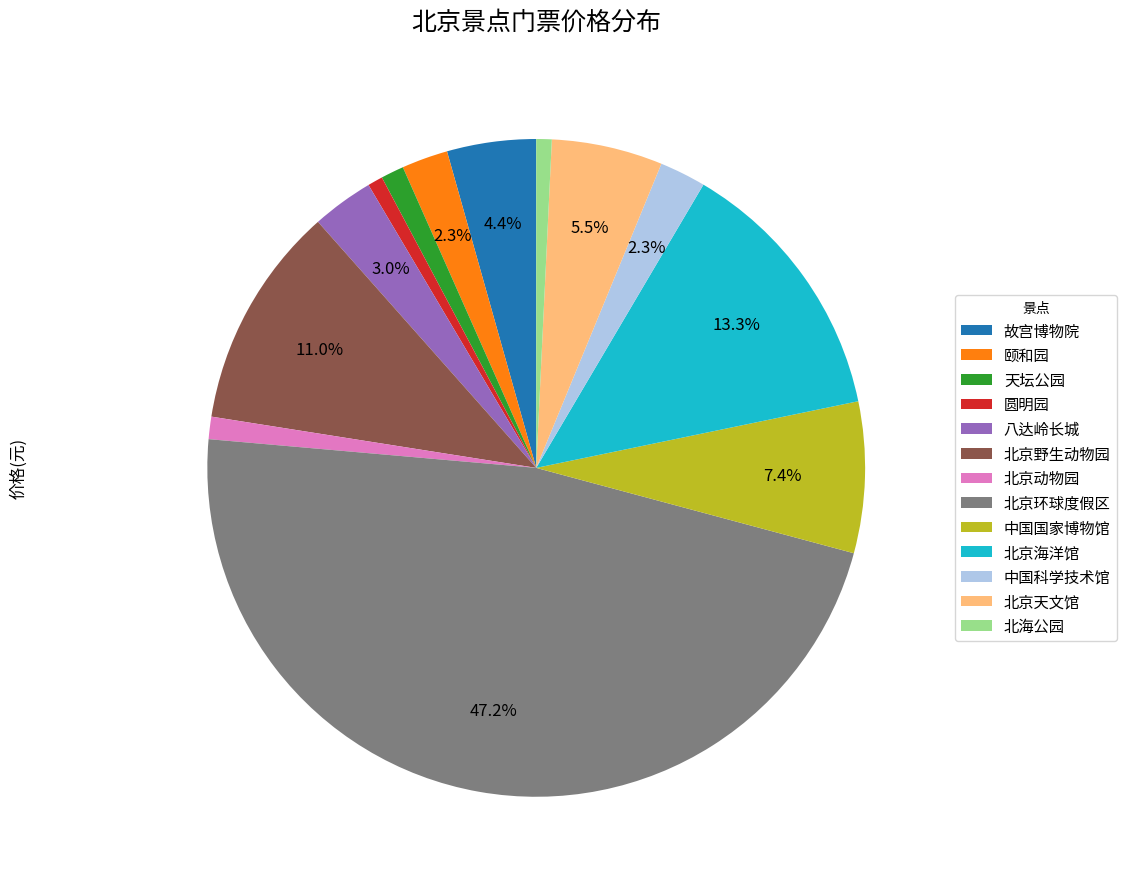

Does any single category account for the majority?

No